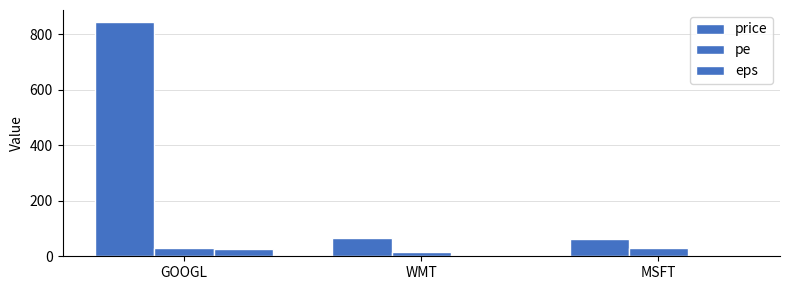

List the labels in order of pe value, smallest first.

WMT, GOOGL, MSFT